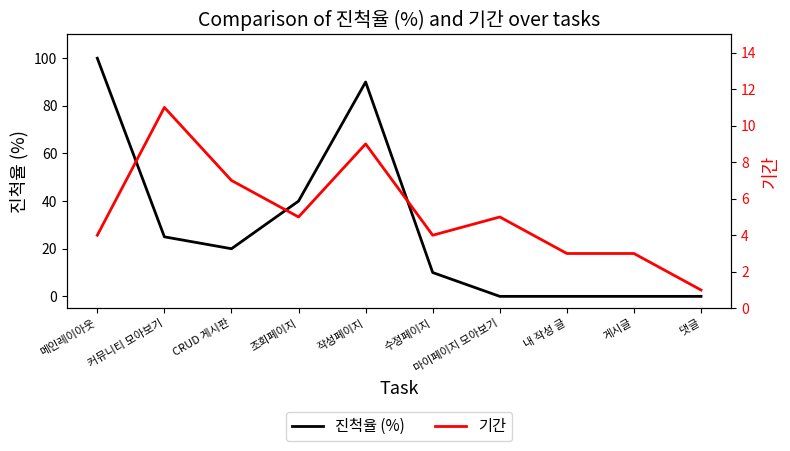

What are all the series names shown in the legend?

진척율 (%), 기간